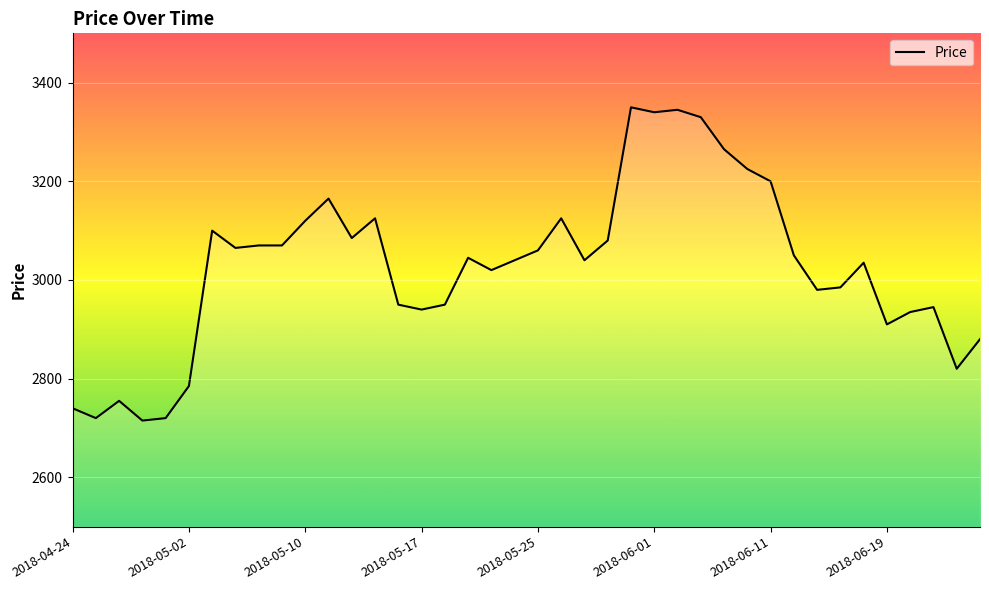

What is the greatest value displayed?

3350